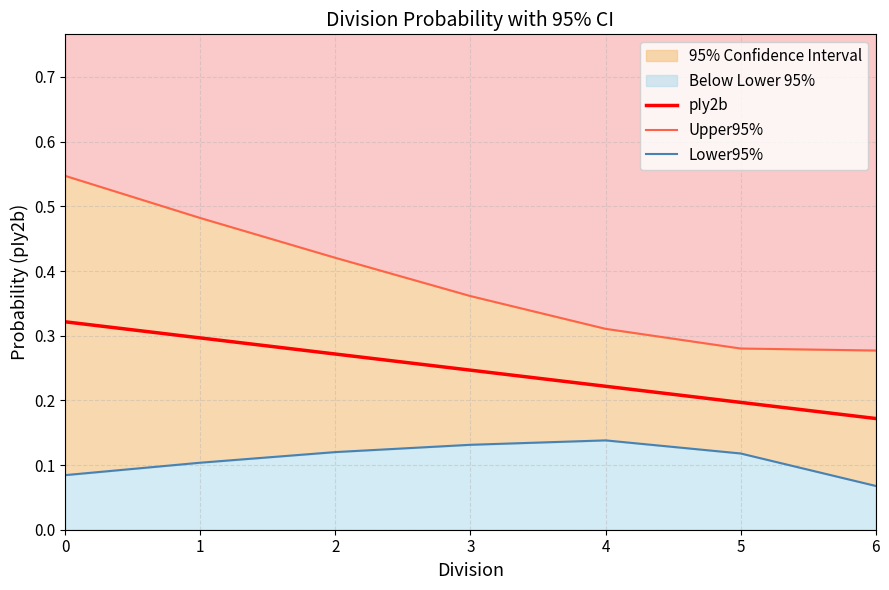

At which category does Lower95% reach its first local peak?

4